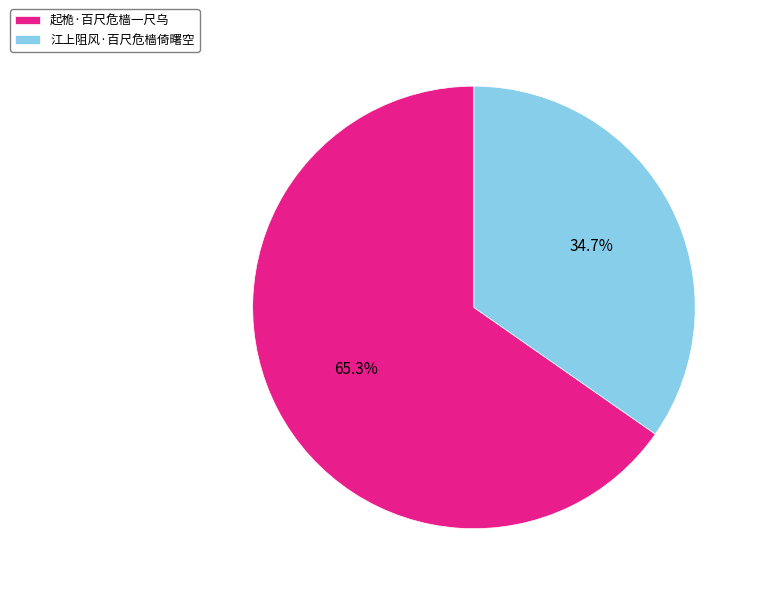

Do 江上阻风·百尺危樯倚曙空 and 起桅·百尺危樯一尺乌 together represent more than half of the pie?

Yes